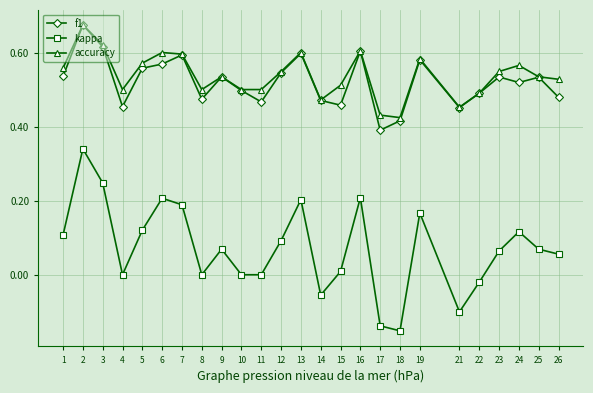

Between 8 and 25, which series saw the biggest shift?

kappa